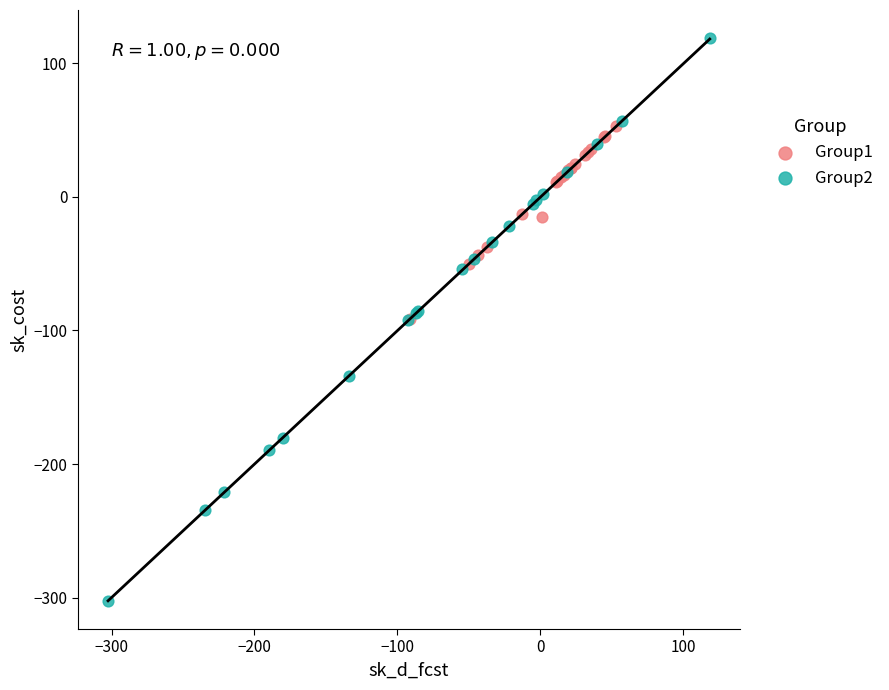

Which series reaches the minimum Y coordinate?

Group2